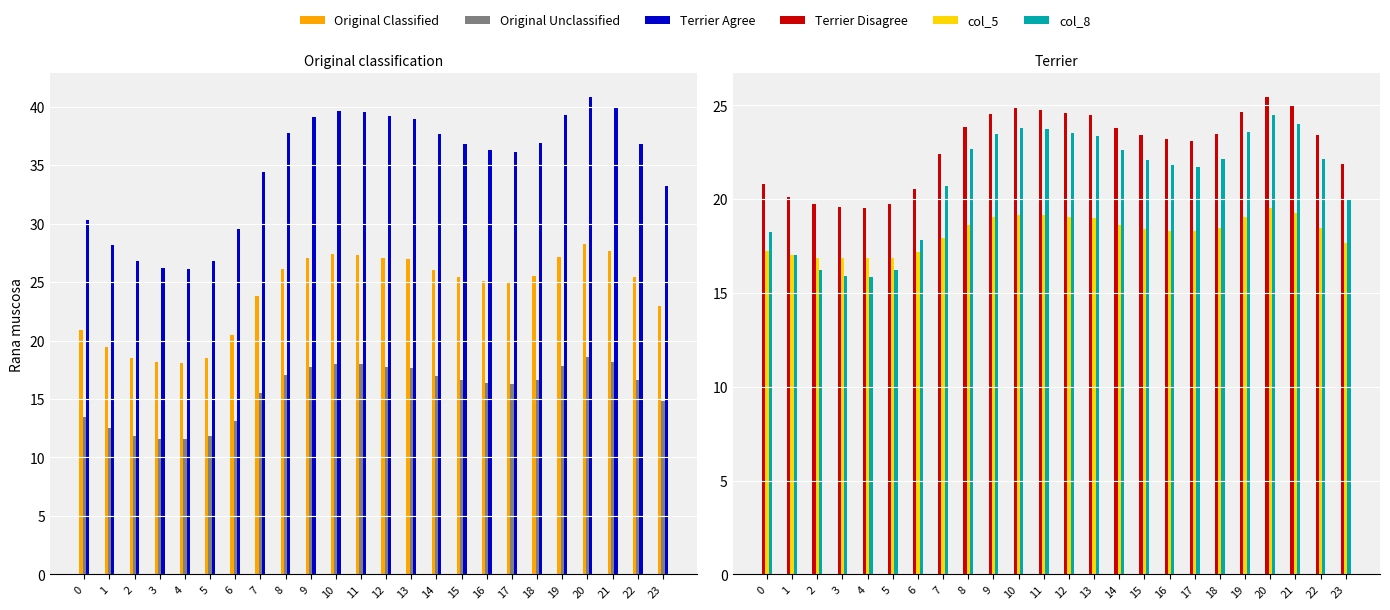

At which category is the sum across all series the highest?

20